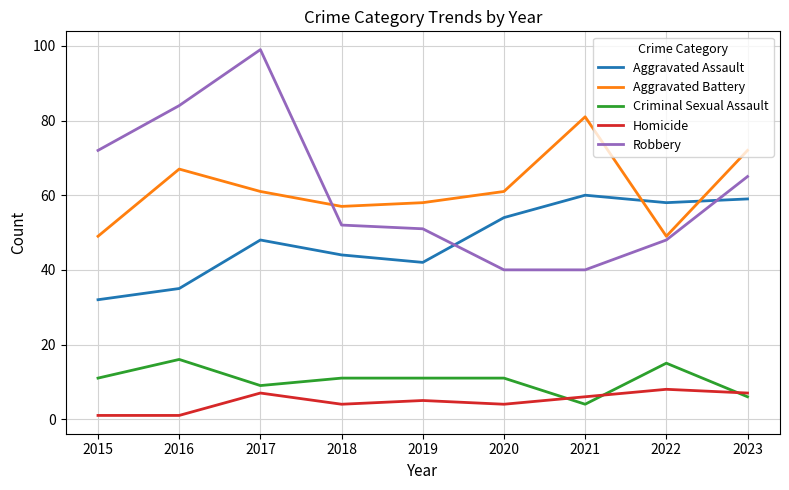

What is the difference between the Aggravated Assault values at 2018 and 2022?

14